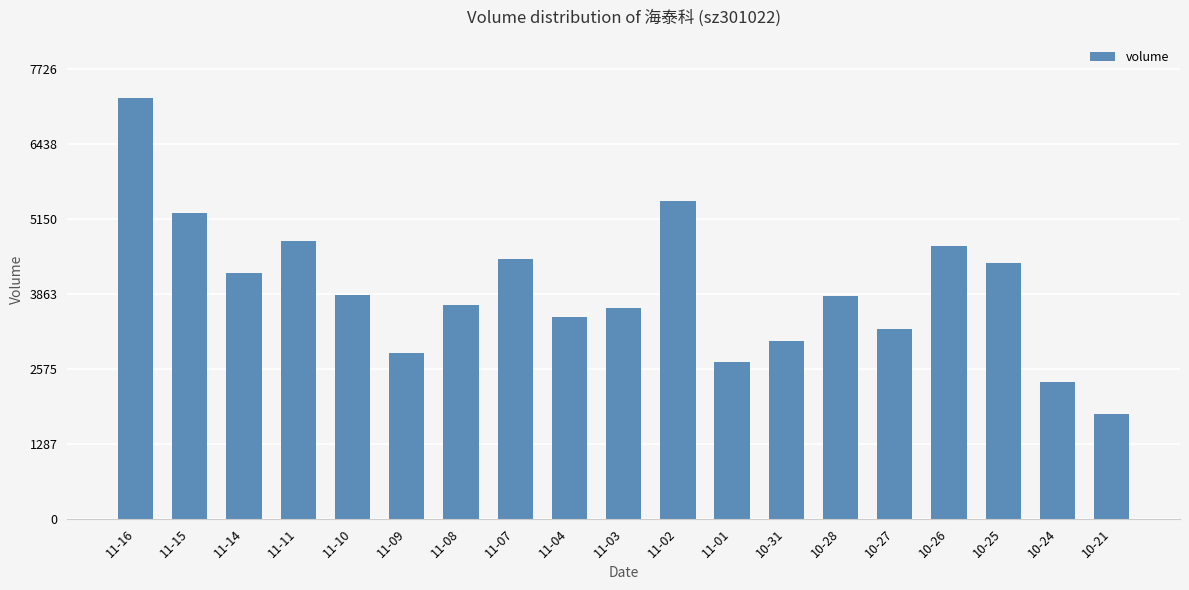

How many data points are less than 3832?

9